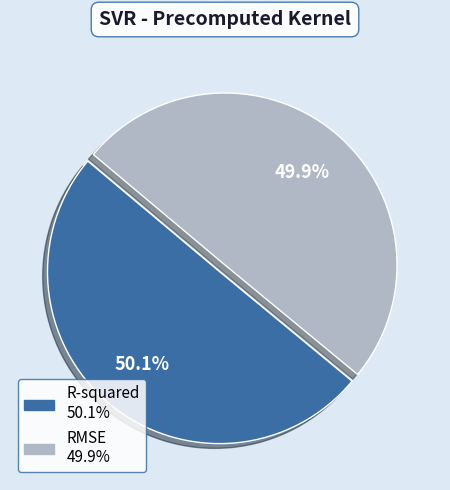

Is it true that RMSE is 50% of the pie?

True